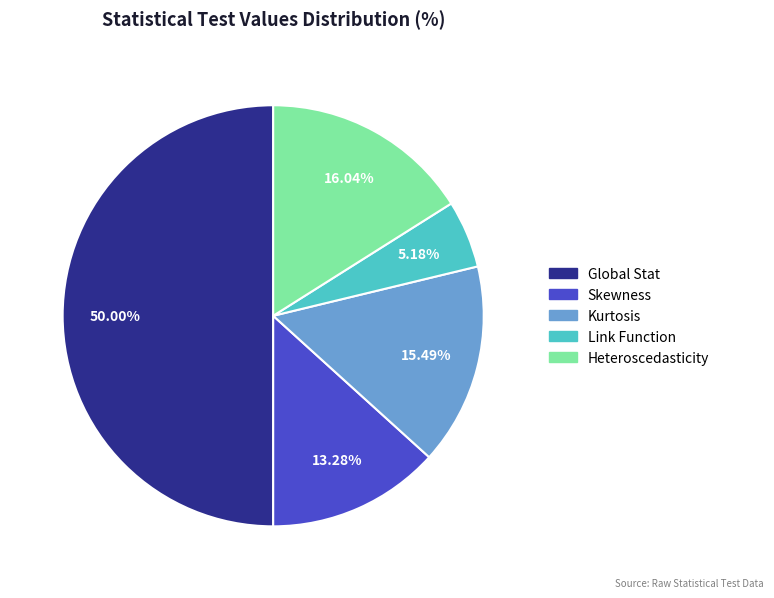

To the nearest percent, what is the difference between the largest and smallest slice percentages?

45%